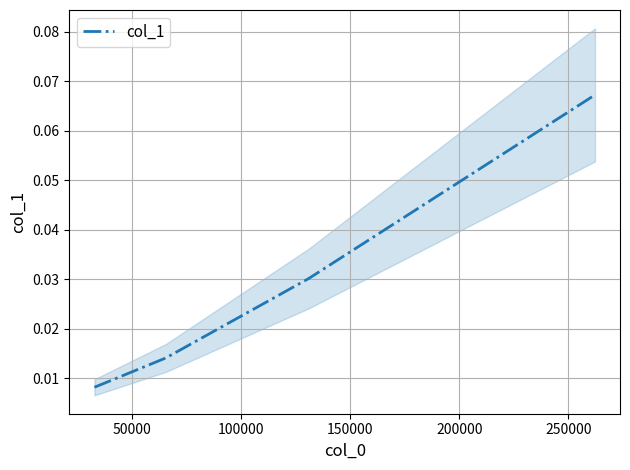

How many categories are shown in the chart?

4